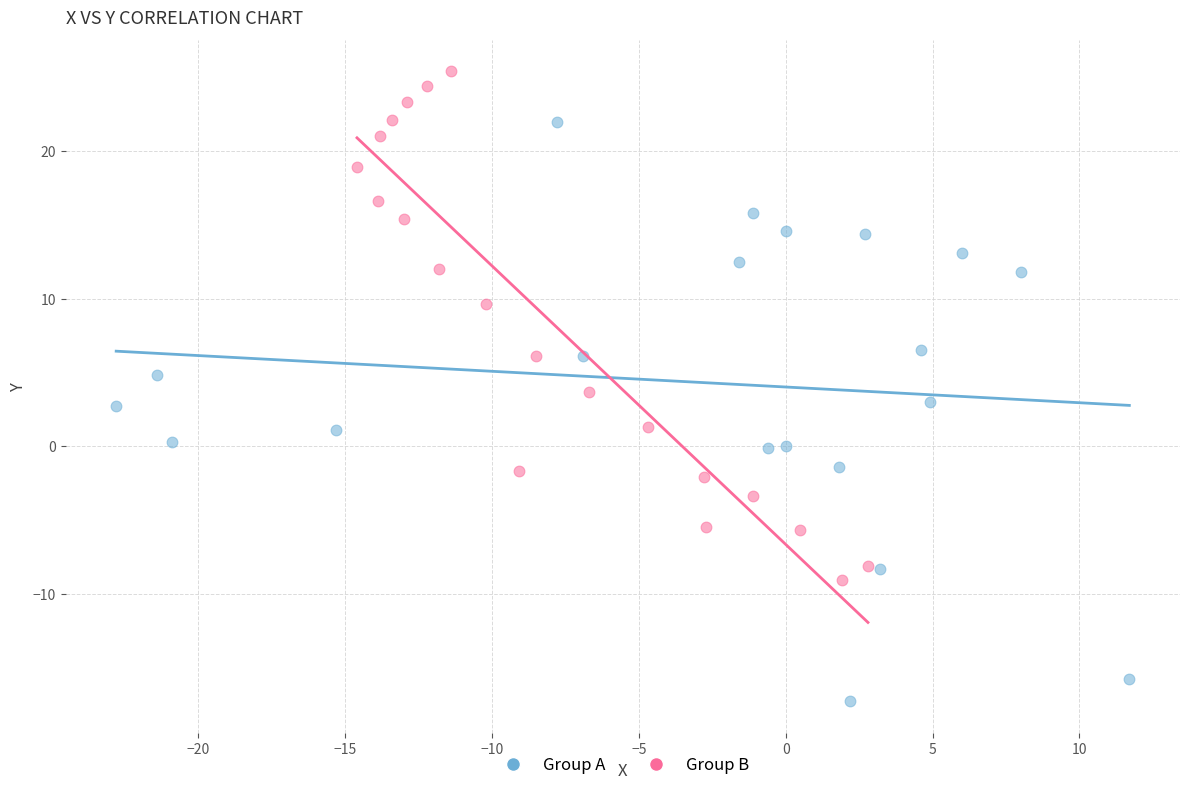

What are all the series names shown in the legend?

Group A, Group B